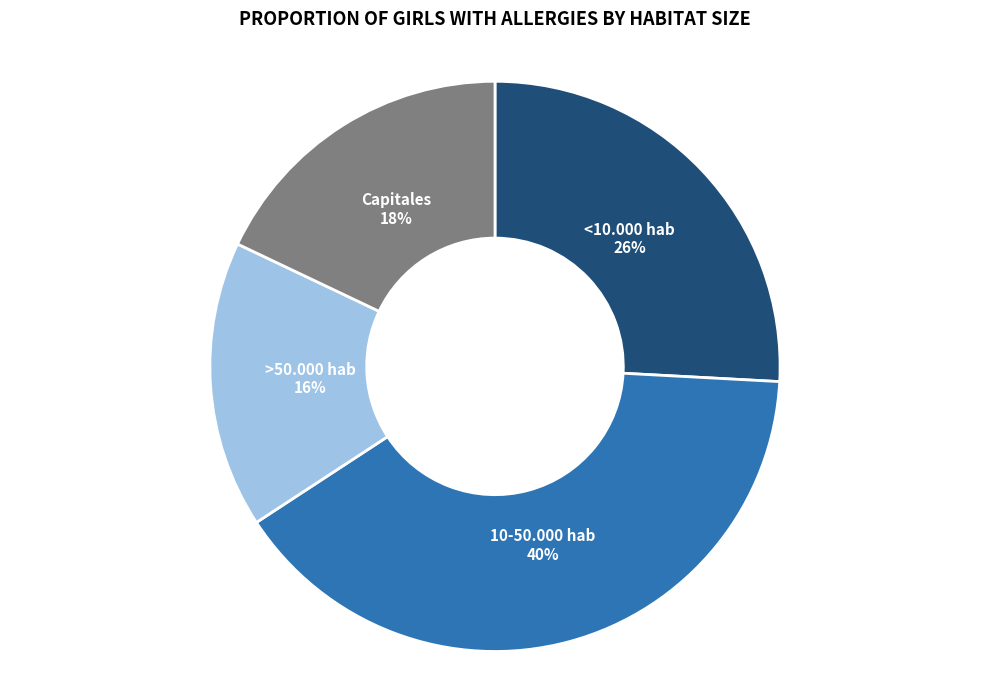

What is the ratio of the value at <10.000 hab to the value at >50.000 hab?

1.6